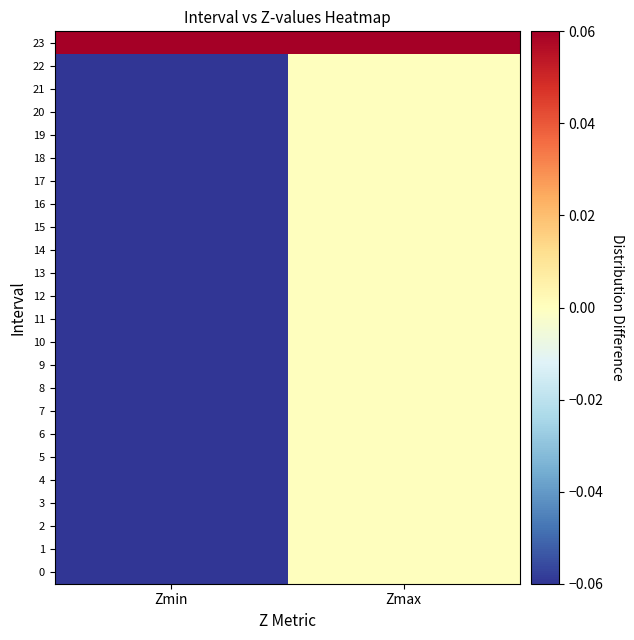

Which series has the largest total across all categories?

23